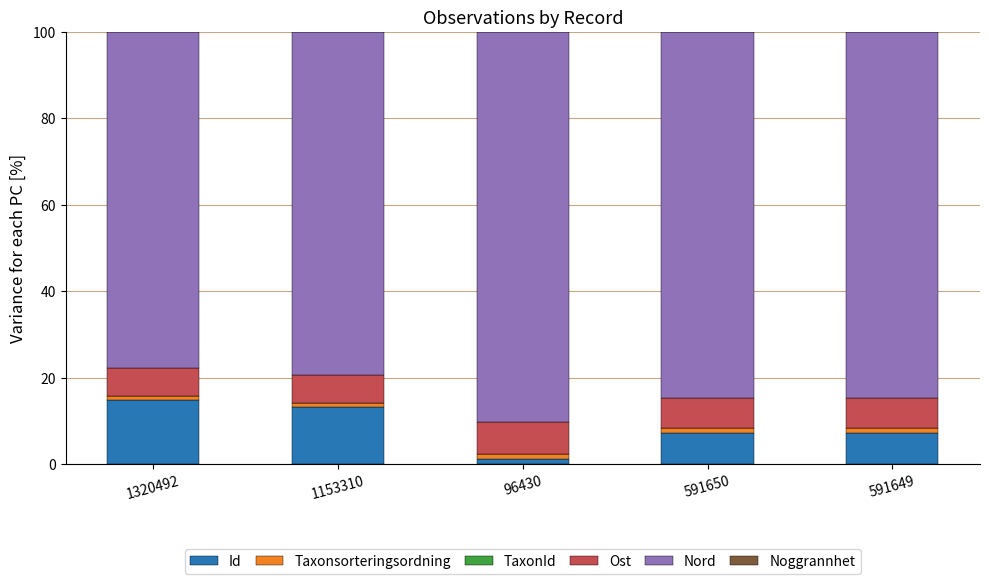

The Id series shows 21.2 at 1153310. True or false?

False